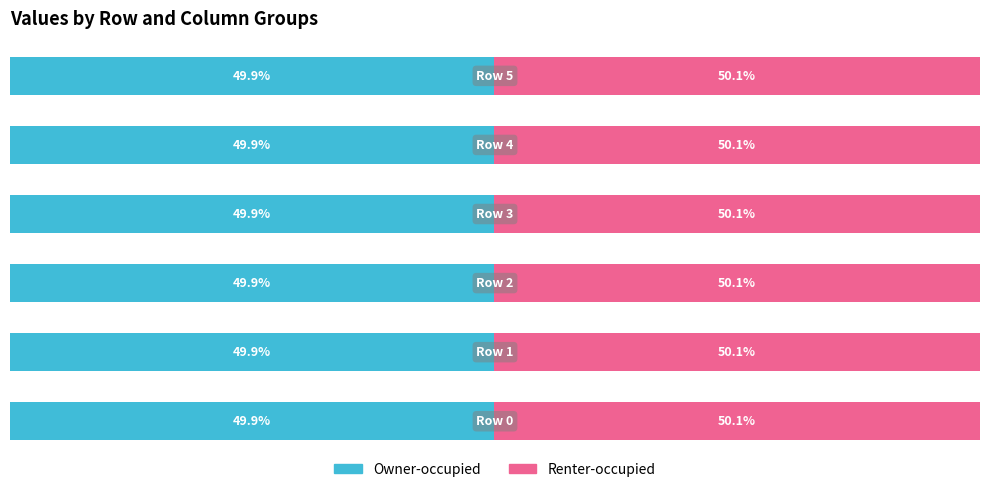

What are all the series names shown in the legend?

Owner-occupied, Renter-occupied